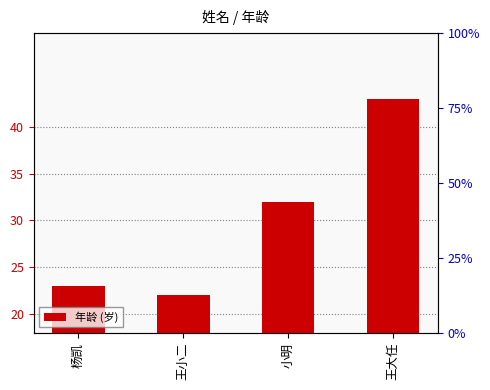

Which category has the highest value across all series?

王大任